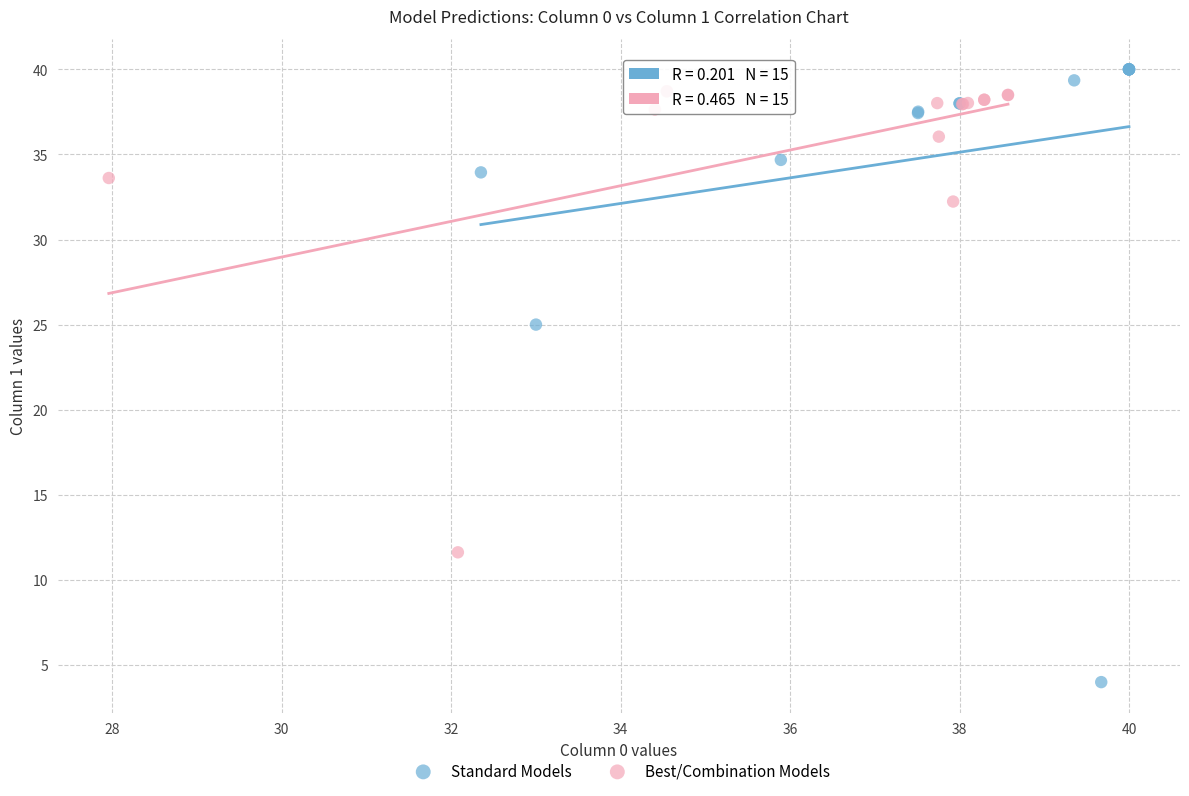

Which series reaches the minimum Y coordinate?

Standard Models